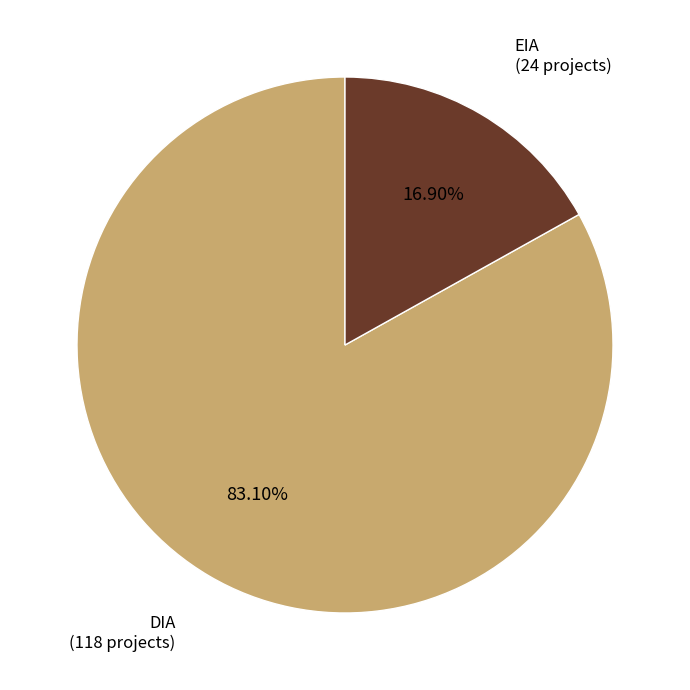

To the nearest percent, what portion does EIA represent?

17%